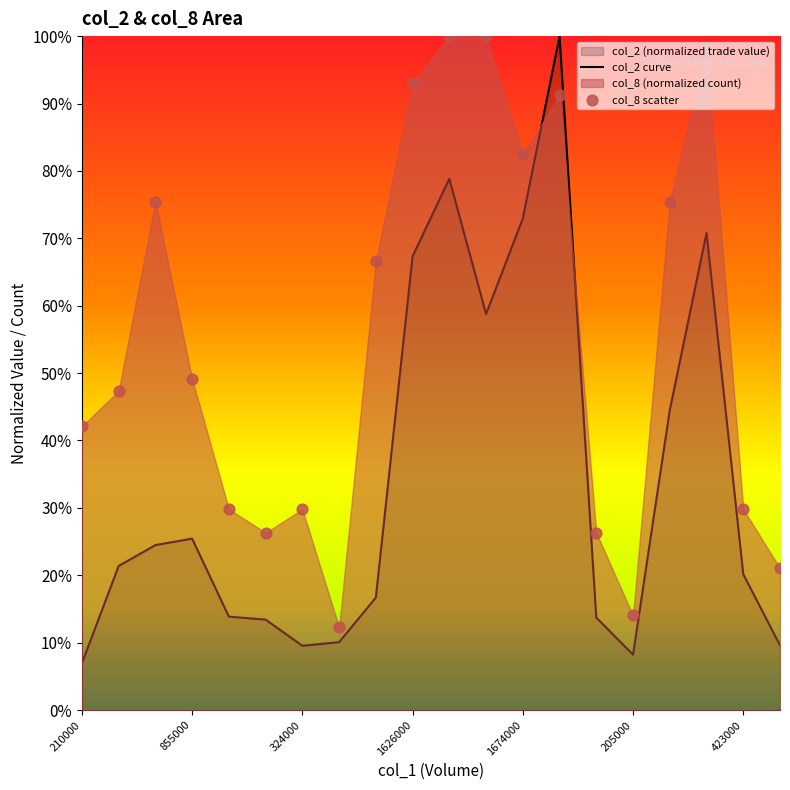

Which series has the largest total across all categories?

col_8